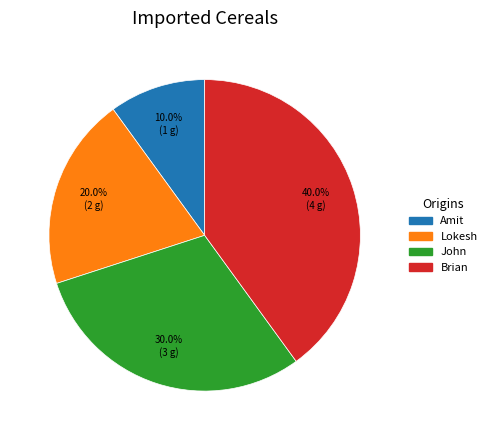

What is the total percentage of Amit and Lokesh?

30.0%